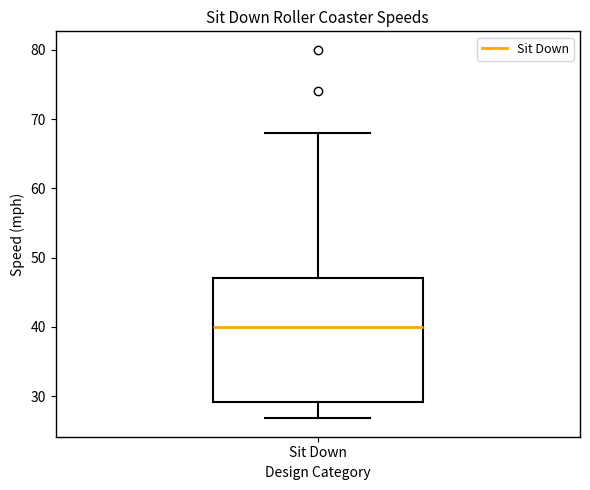

Transcribe this box plot: give where the median line is, the range the box spans, and where the two whiskers end, as read against the y-axis. The values are not printed on the chart, so give them approximately, as read against the axis.

median 40, box 29 to 47, whiskers 27 to 68